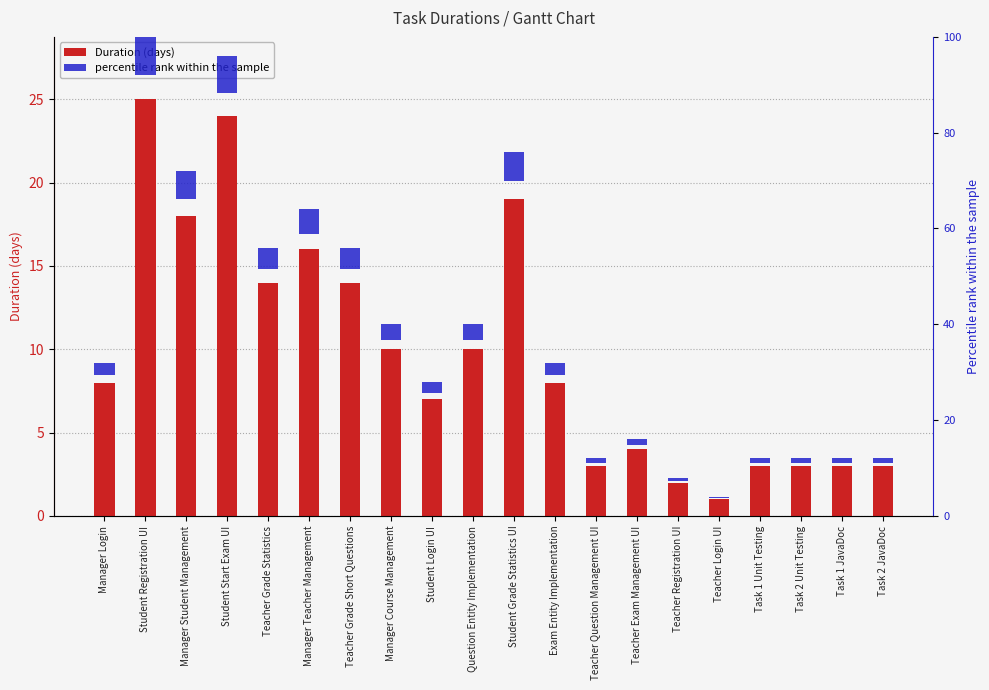

What is the change in value from Manager Course Management to Task 2 JavaDoc?

-7